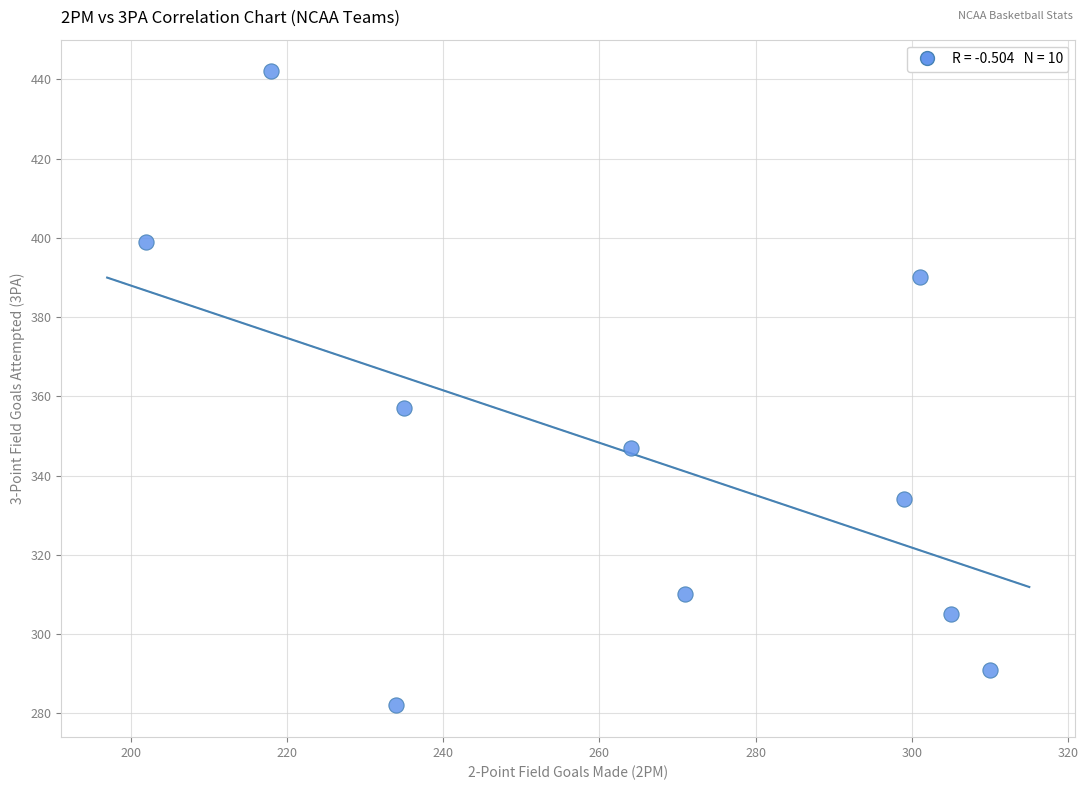

What Y value in the scatter plot is closest to 362?

357